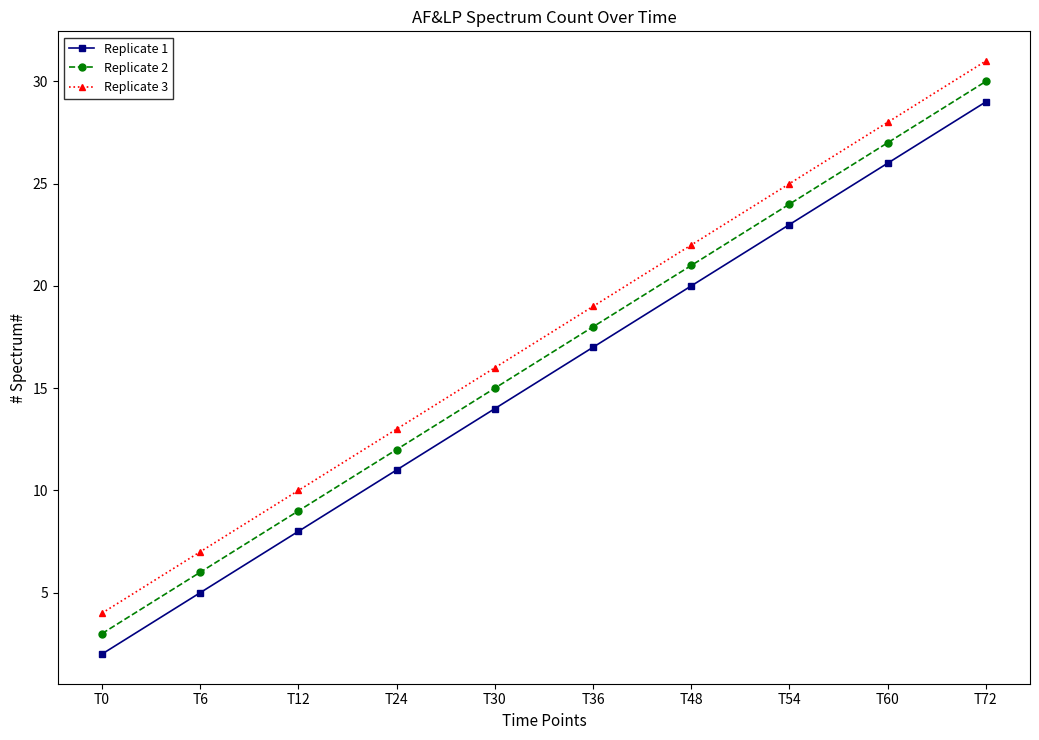

What is the difference between the maximum and minimum values in the Replicate 3 series?

27